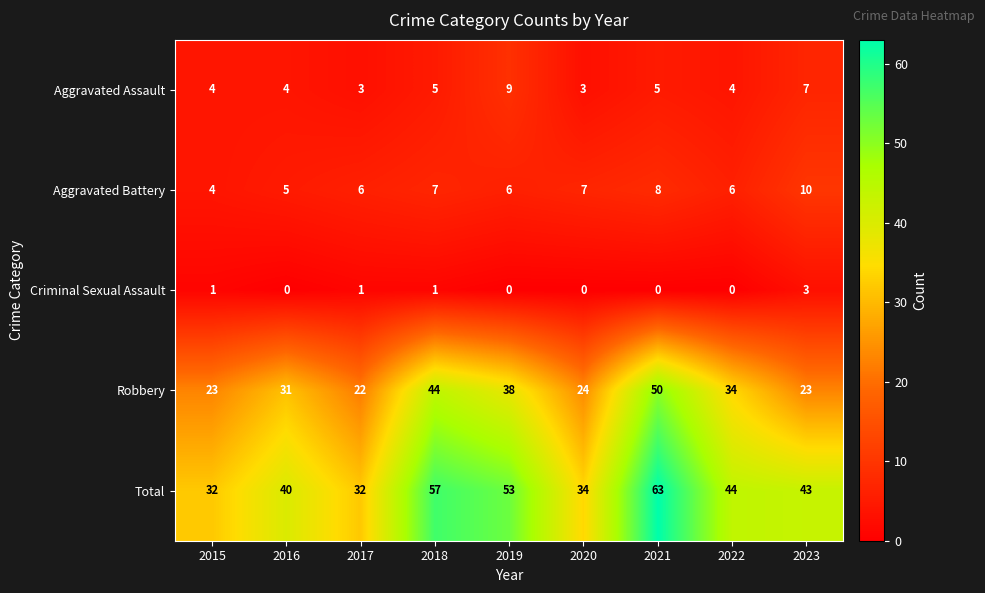

Between 2017 and 2019, which series saw the biggest shift?

Total